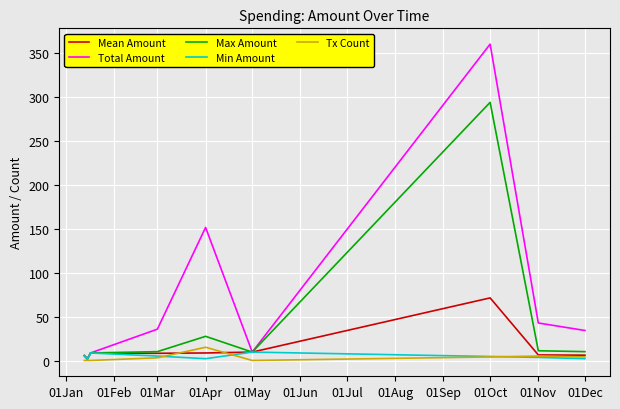

At how many categories does at least one series exceed 132?

2